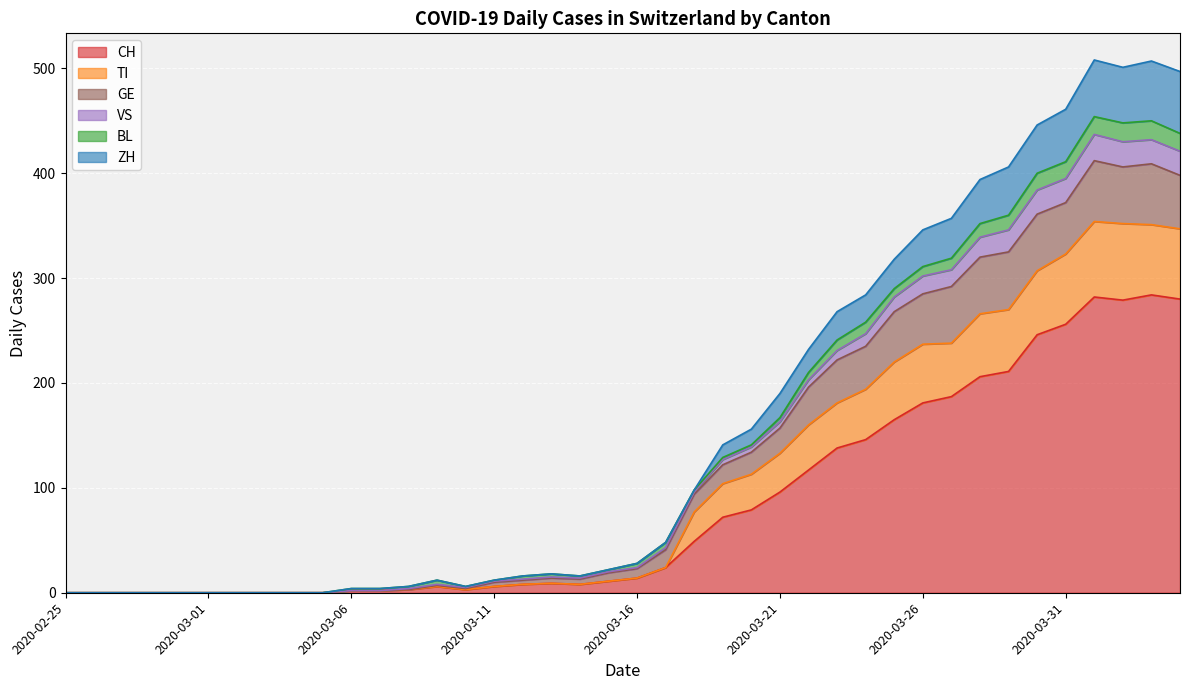

Which has a higher value, 2020-02-29 or 2020-03-26?

2020-03-26